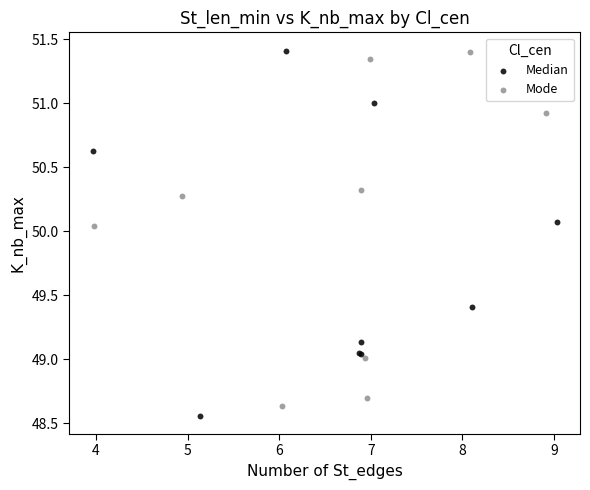

What are all the series names shown in the legend?

Median, Mode